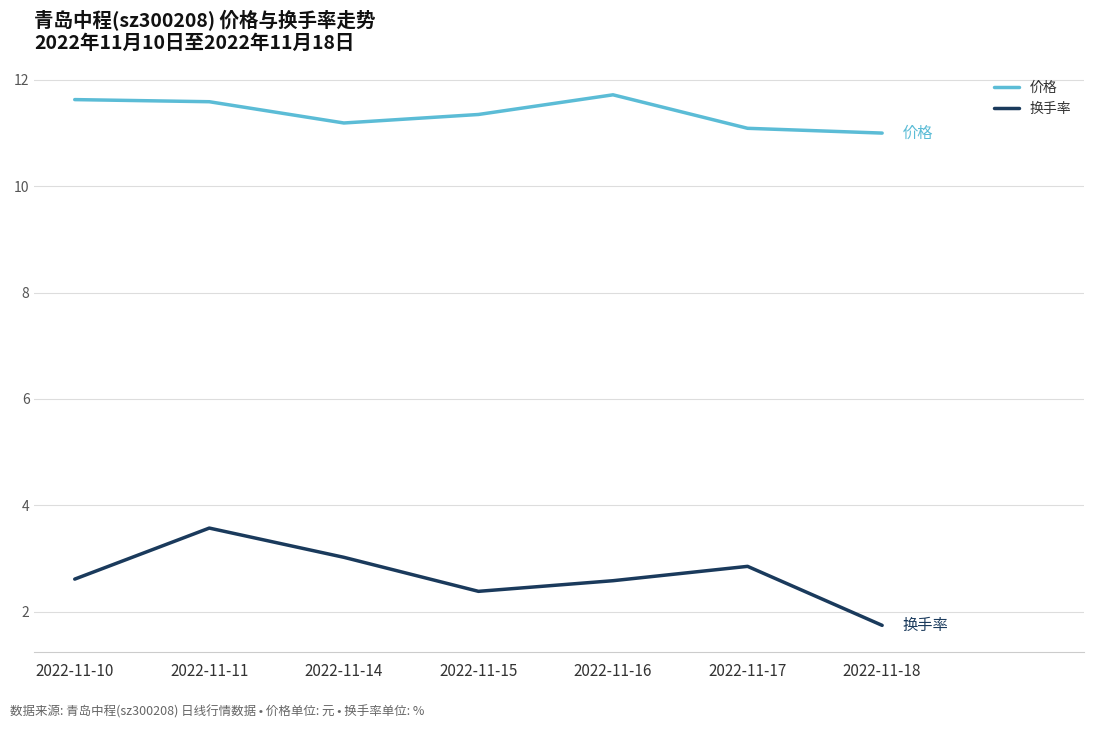

In 价格, how many points are lower than both neighbors (excluding endpoints)?

1